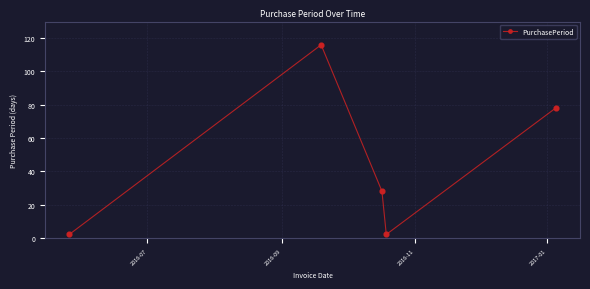

What is the greatest value displayed?

116